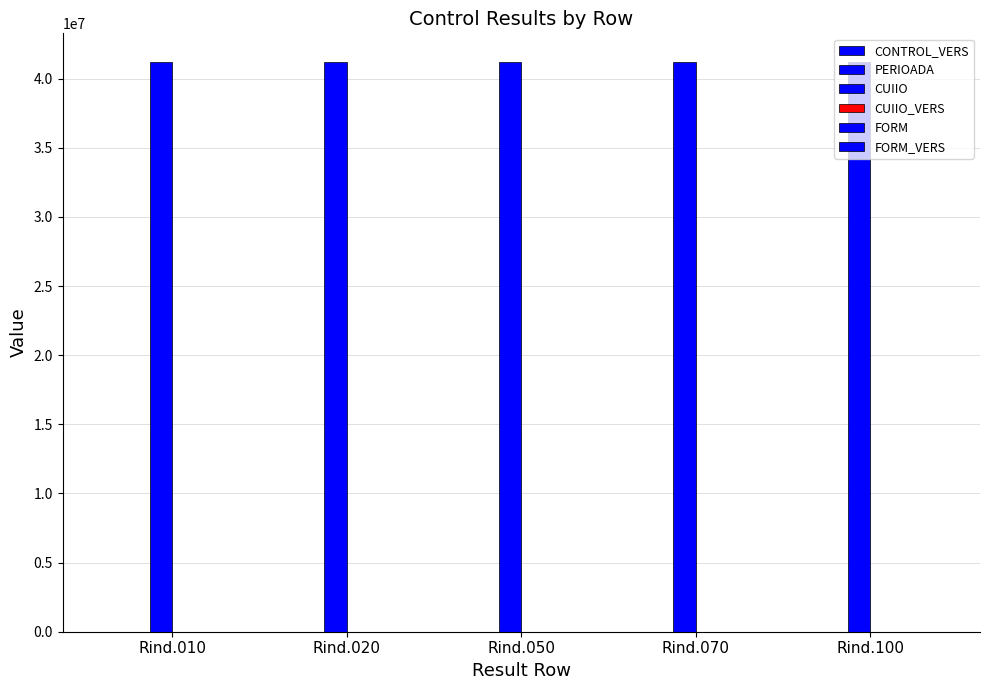

Is the value of FORM at Rind.010 greater than the value of PERIOADA at Rind.010?

No